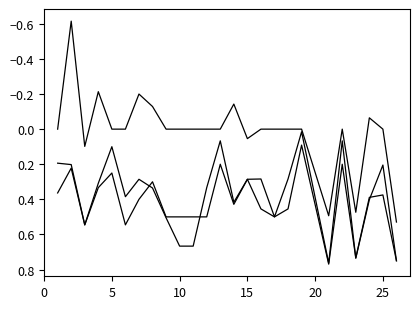

Does the chart have visible grid lines?

No